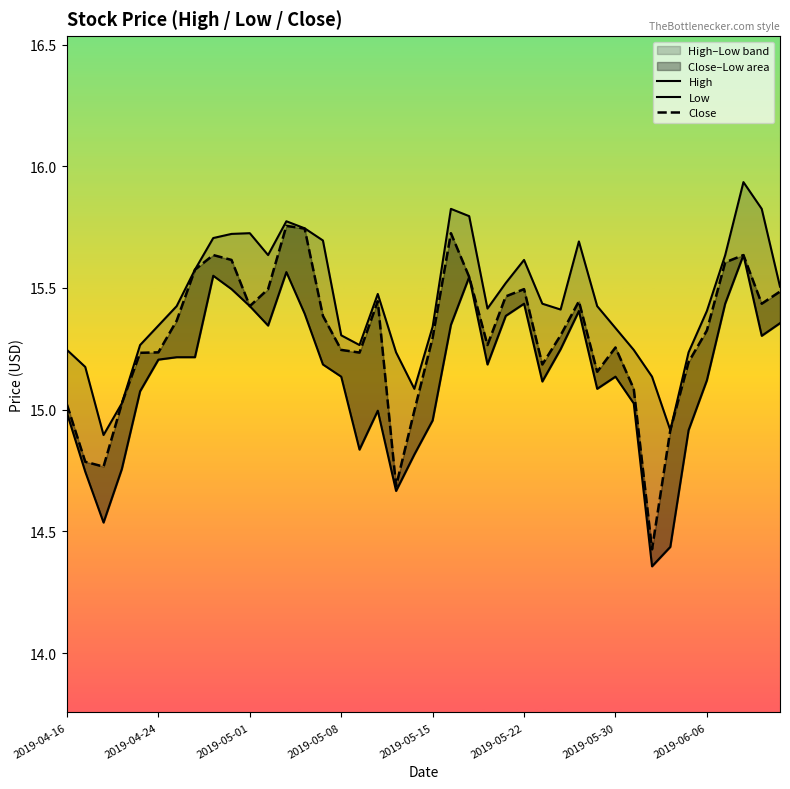

Count the number of data series in this chart.

3